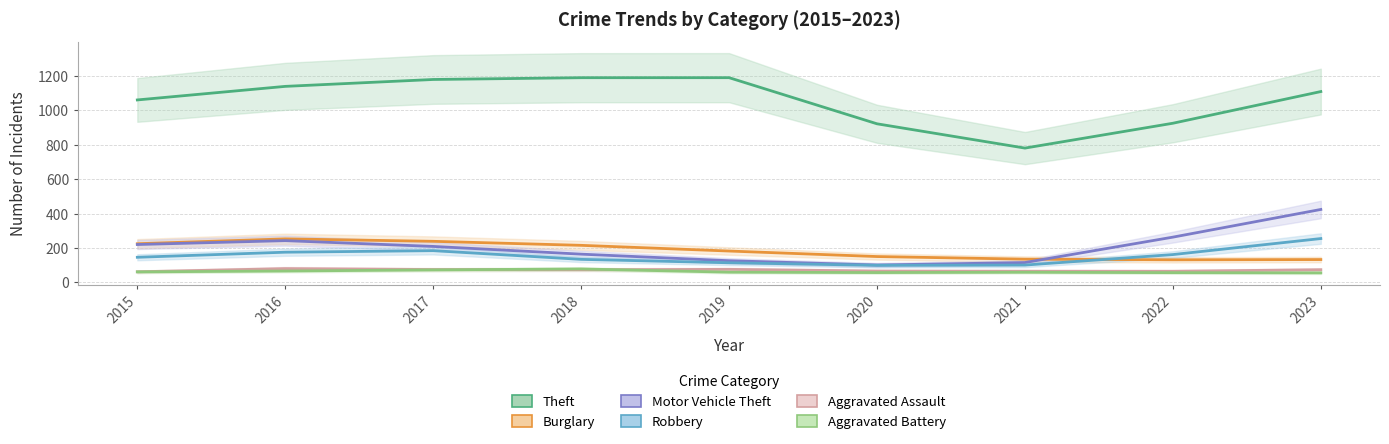

Reading left to right, list all the values displayed in this chart.

Theft: 1059.9	1138.7	1178.7	1189.1	1189.3	921.2	780.1	924.5	1108.6
Burglary: 224.5	252.7	238.5	215.1	182.0	150.0	134.8	131.0	132.5
Motor Vehicle Theft: 219.9	242.4	208.8	163.9	125.8	100.7	115.2	262.7	423.6
Robbery: 145.7	175.3	184.2	133.7	113.8	98.9	100.5	161.4	254.5
Aggravated Assault: 61.4	79.9	74.6	73.3	75.6	65.7	64.6	64.4	73.5
Aggravated Battery: 61.0	65.9	72.6	77.9	59.2	56.9	58.8	56.5	55.2